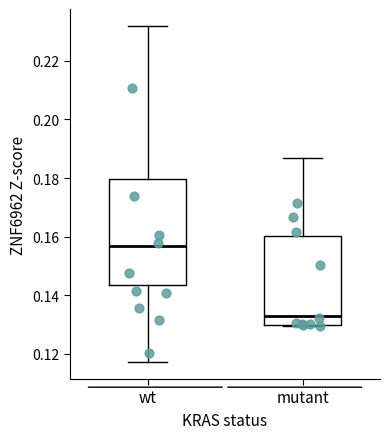

Reading left to right, read every box against the y-axis: the position of its median line, the range the box covers, and the ends of its whiskers. The values are not printed on the chart, so give them approximately, as read against the axis.

wt: median 0.156, box 0.144 to 0.180, whiskers 0.118 to 0.232
mutant: median 0.132, box 0.130 to 0.160, whiskers 0.130 to 0.186